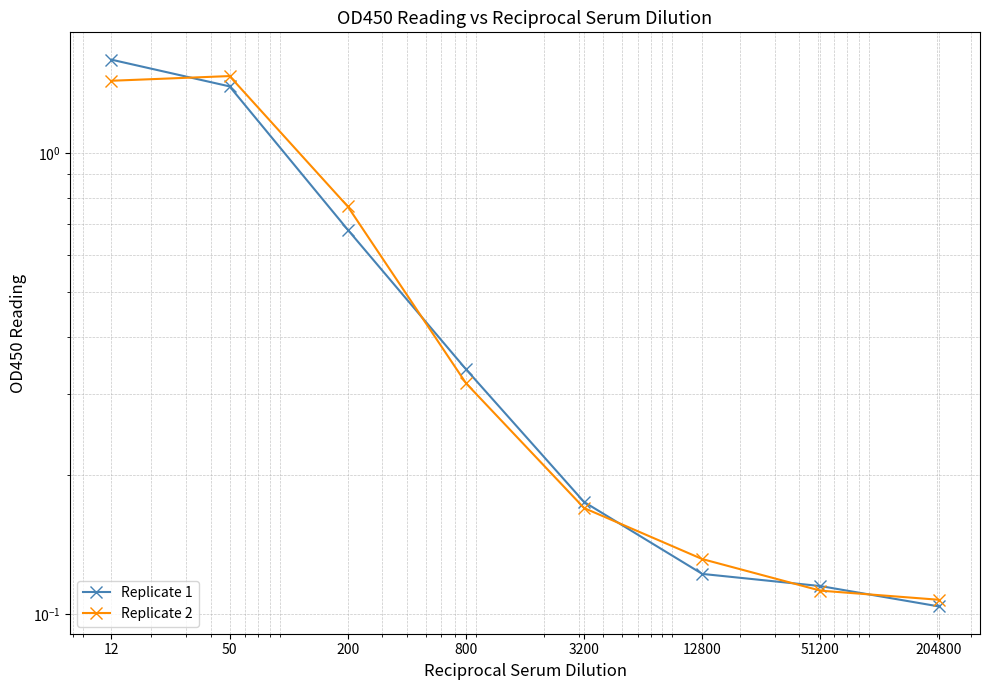

At how many categories does at least one series exceed 0?

8